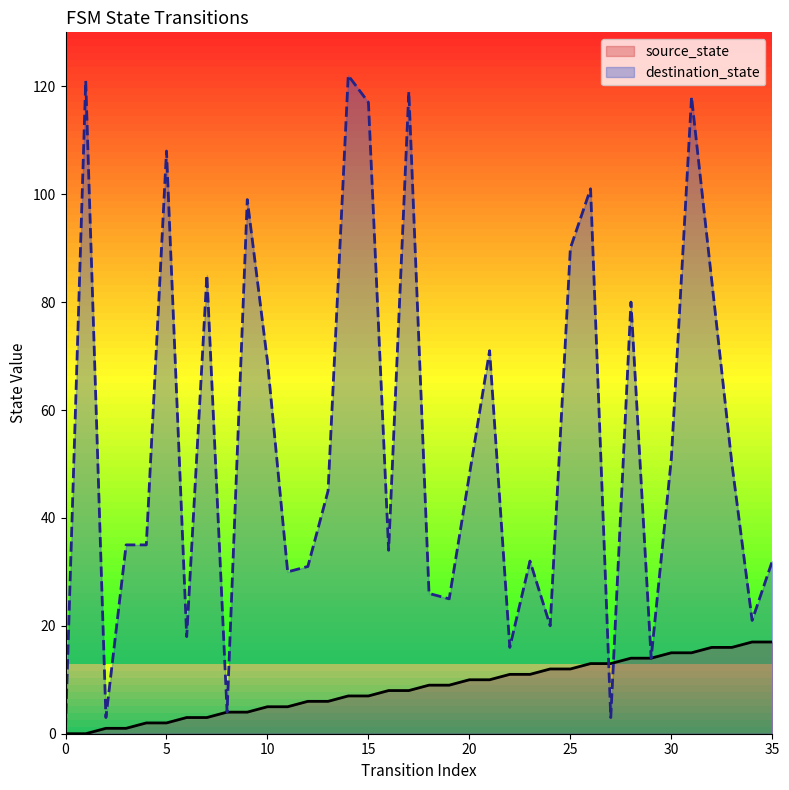

What is the sum of the source_state values at 22 and 0?

11